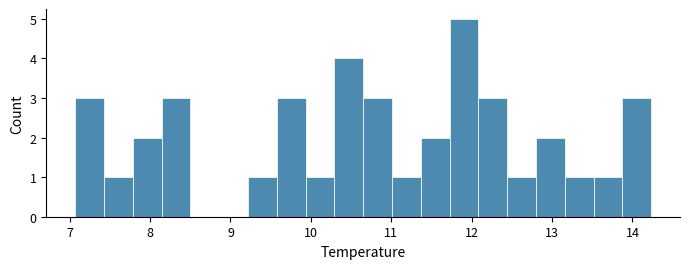

Around what value on the x-axis is the tallest bar? Give the approximate position of its centre, as read against the axis.

11.9